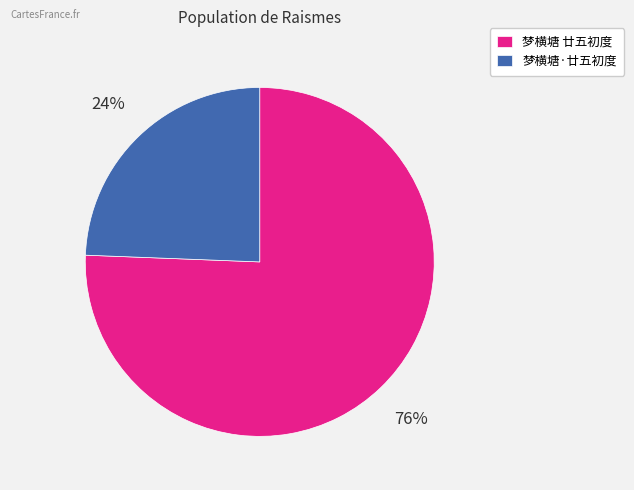

What is the ratio of the value at 梦横塘·廿五初度 to the value at 梦横塘 廿五初度?

0.3